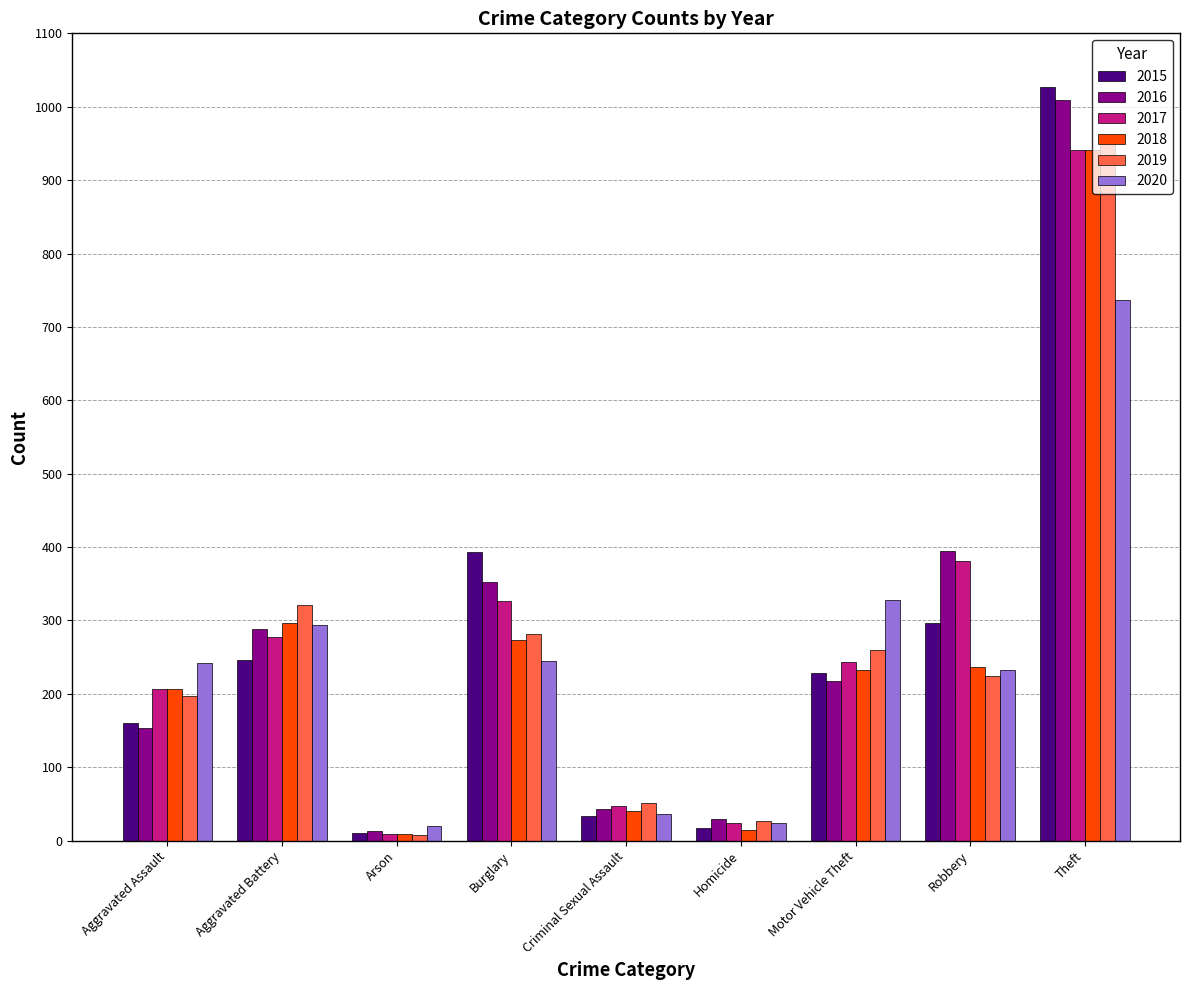

Is it true that 2016 equals 394 at Robbery?

True